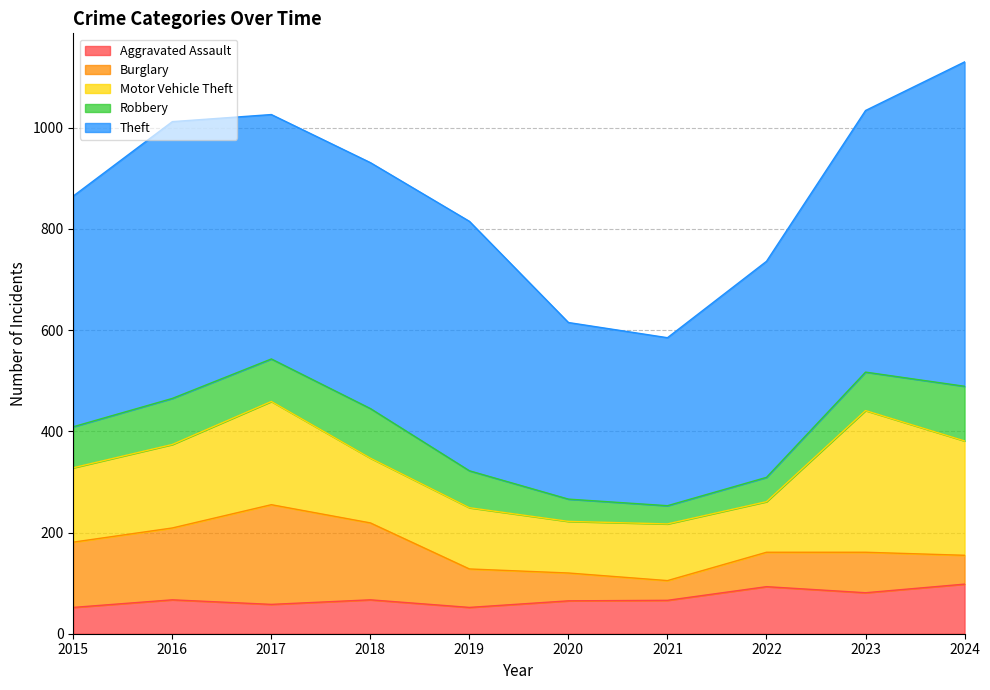

Does the chart display data point markers on the line(s)?

No